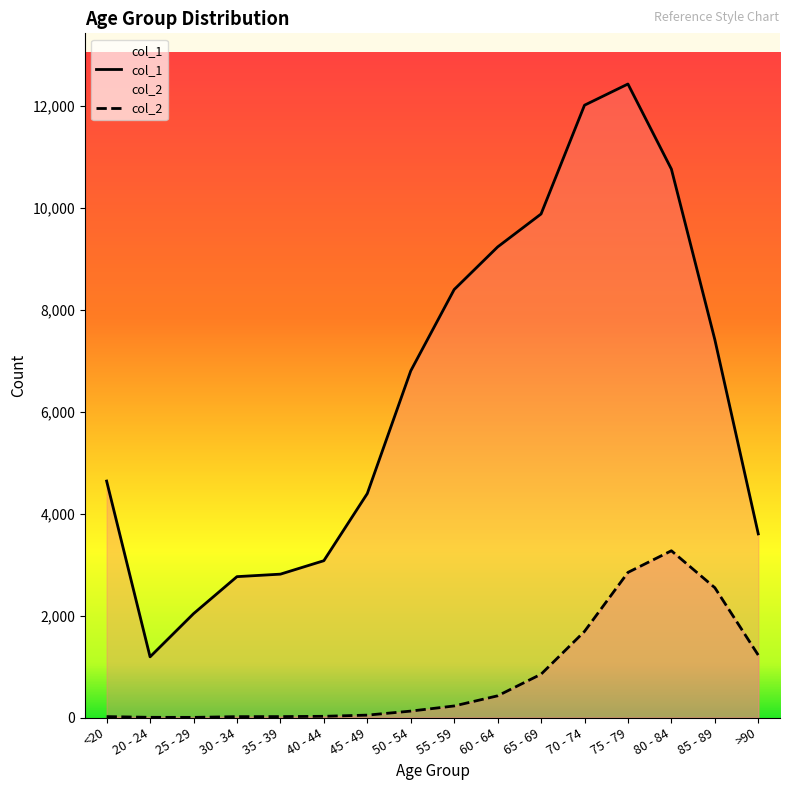

True or false: col_1 has a value of 4604 at 30 - 34.

False